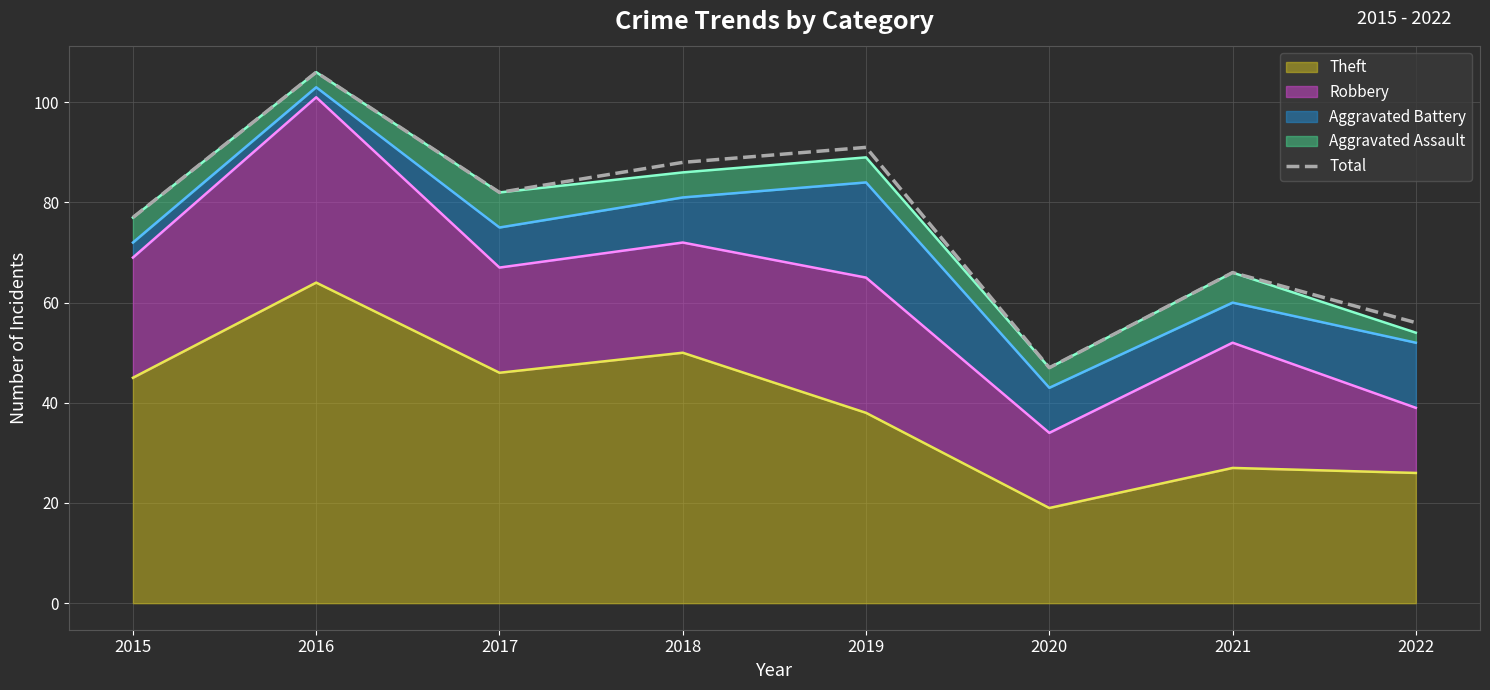

Where is Aggravated Assault (line) nearest to the value 76?

2015